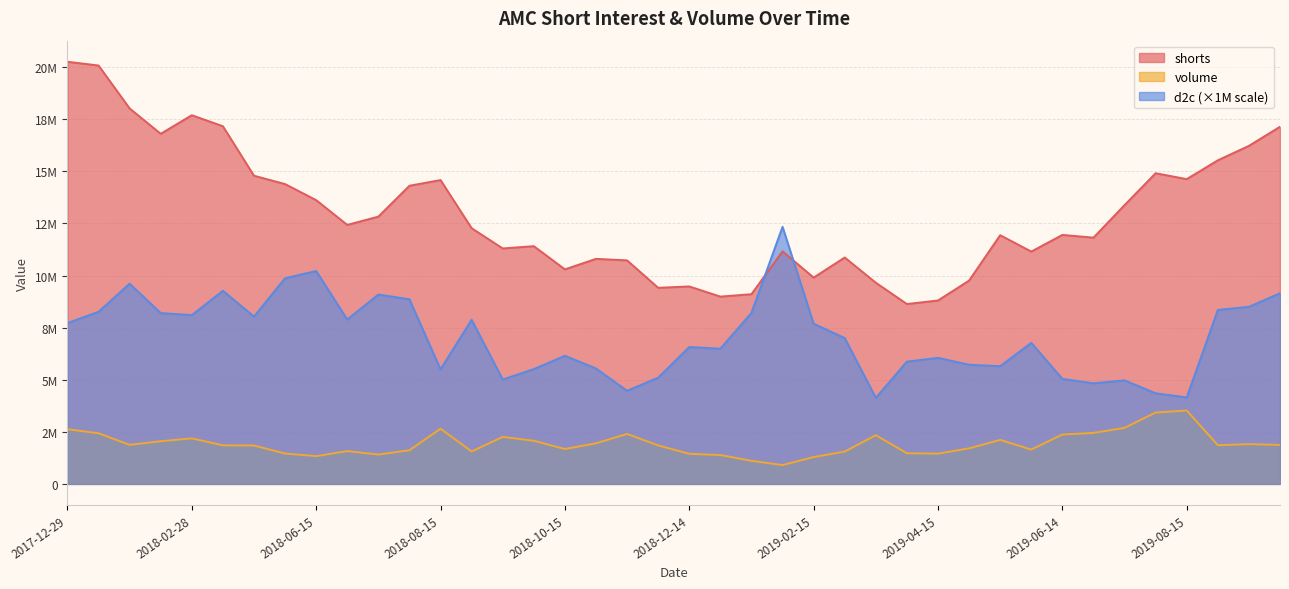

Is it true that shorts equals 4559321.1 at 2019-01-31?

False